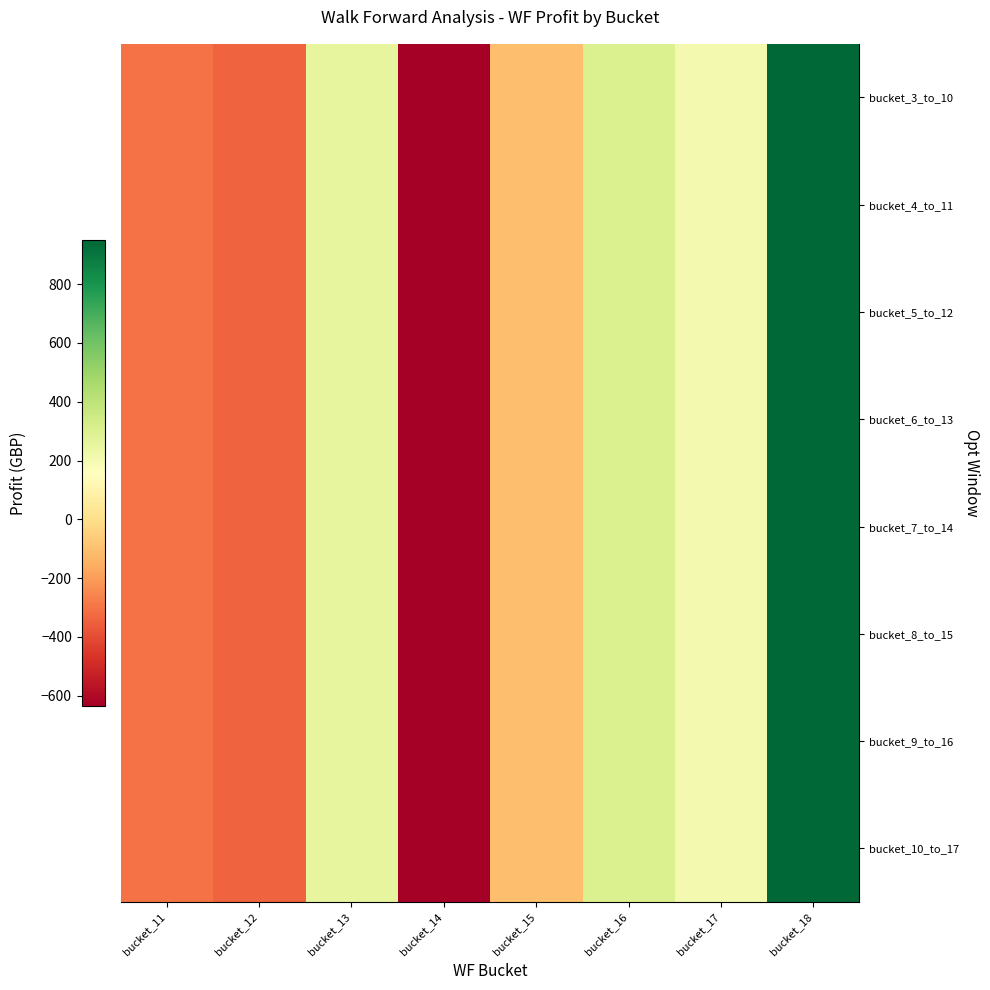

Which series changed the most between bucket_13 and bucket_14?

bucket_3_to_10